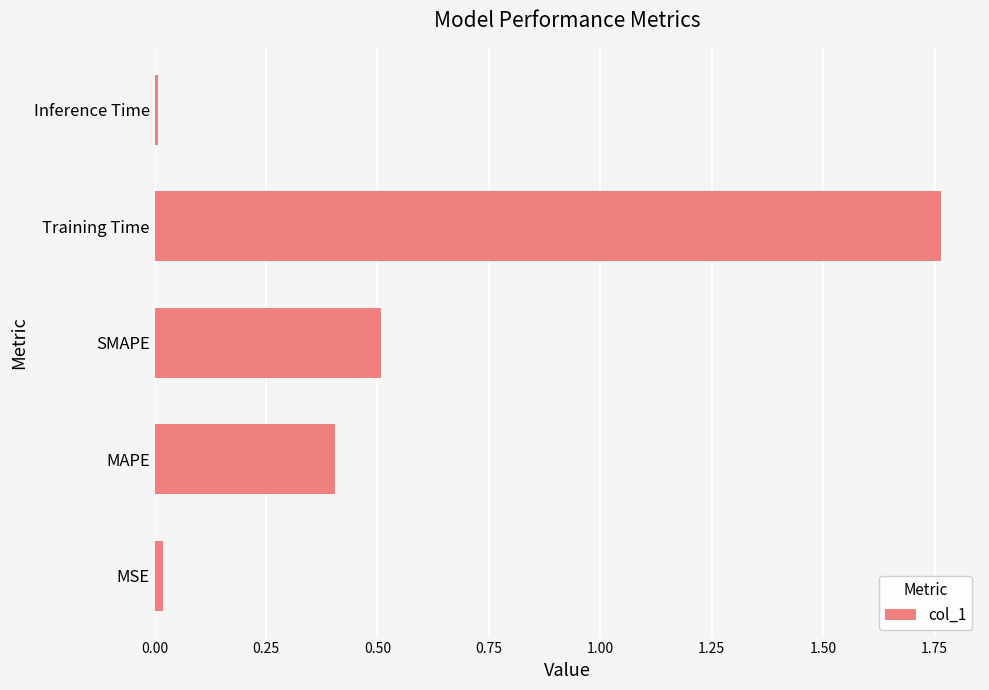

The chart shows a value of 0.7 at MAPE. True or false?

False